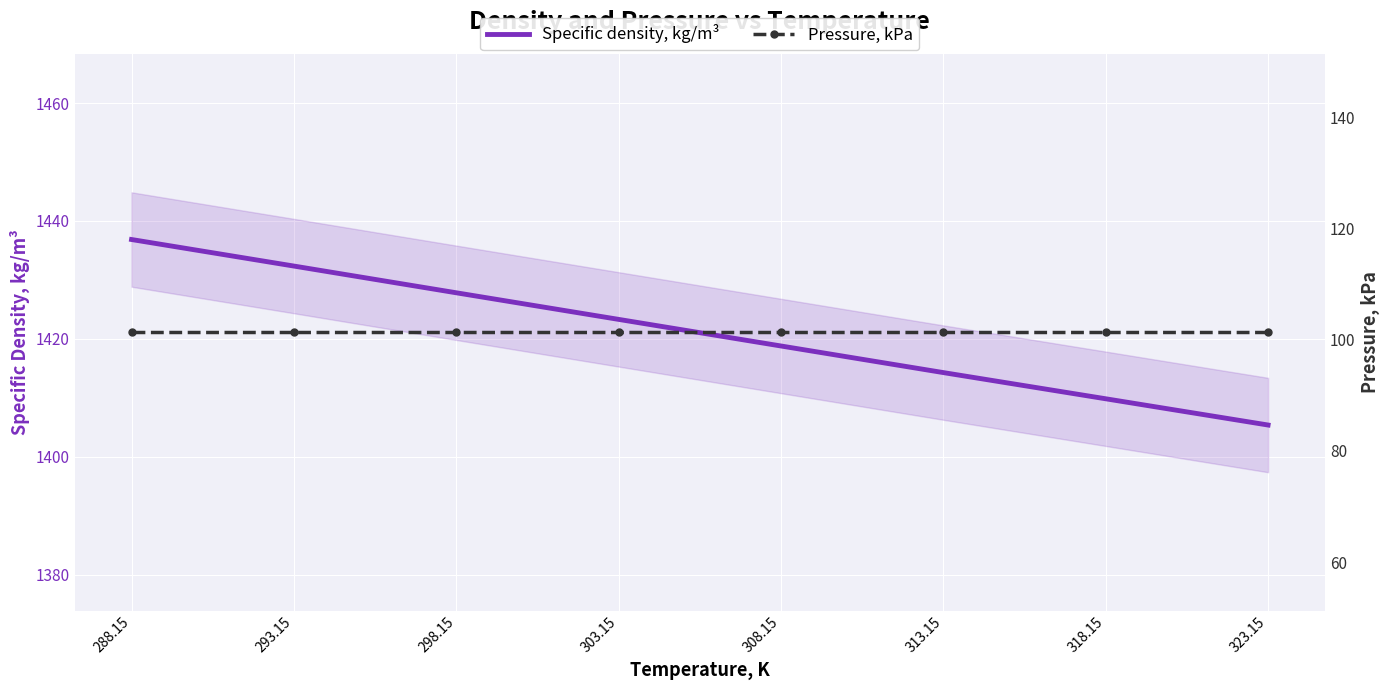

How many values in the Specific density, kg/m³ series are below 1423?

4